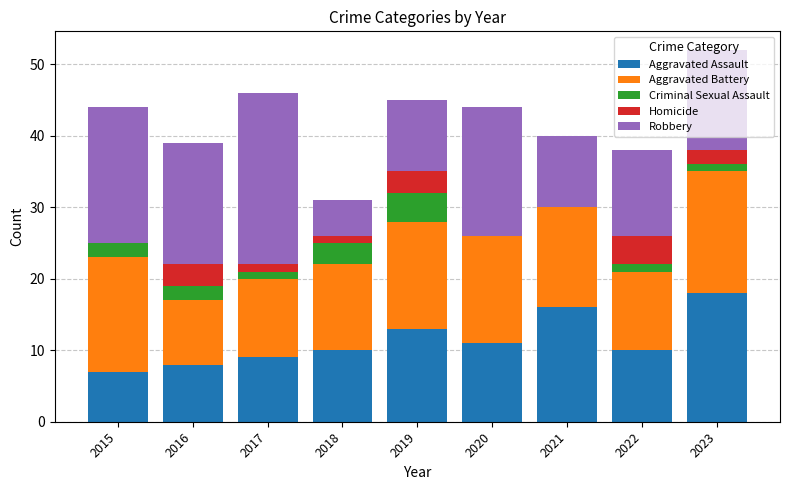

Is it true that Aggravated Assault equals 3 at 2016?

False